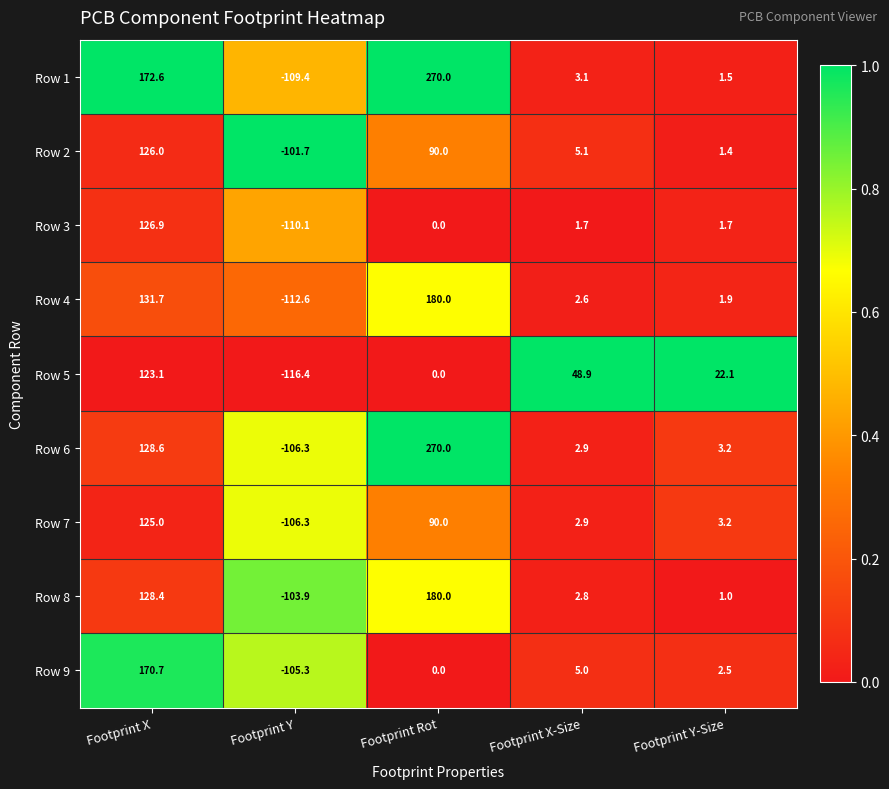

Which category has the lowest value across all series?

Footprint Y